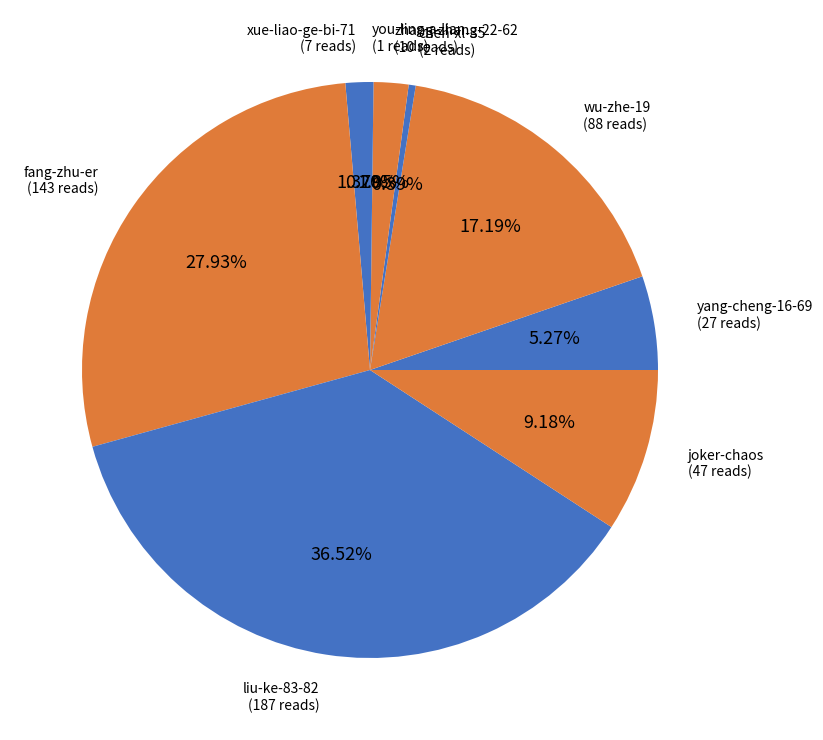

Is there any slice that represents more than half of the pie?

No